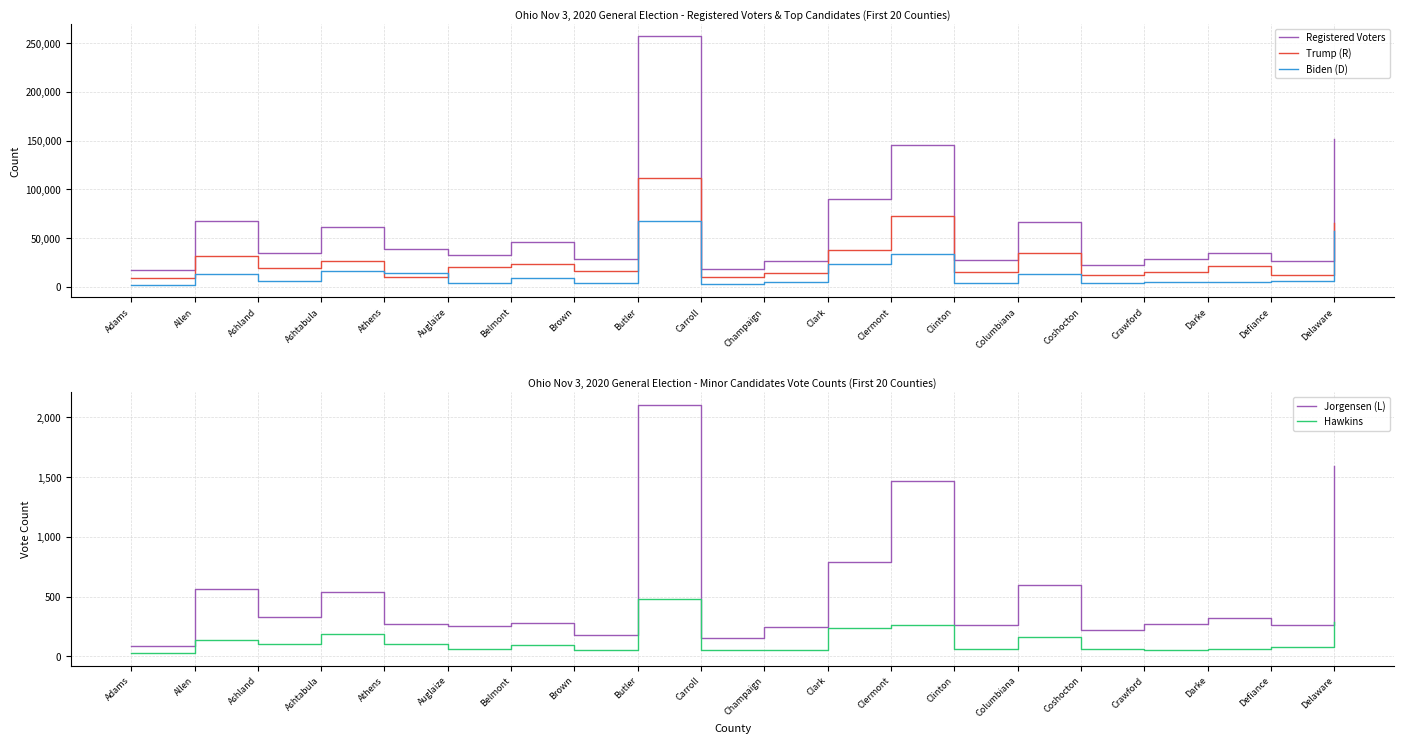

What is the label of the 10th point from the right?

Champaign